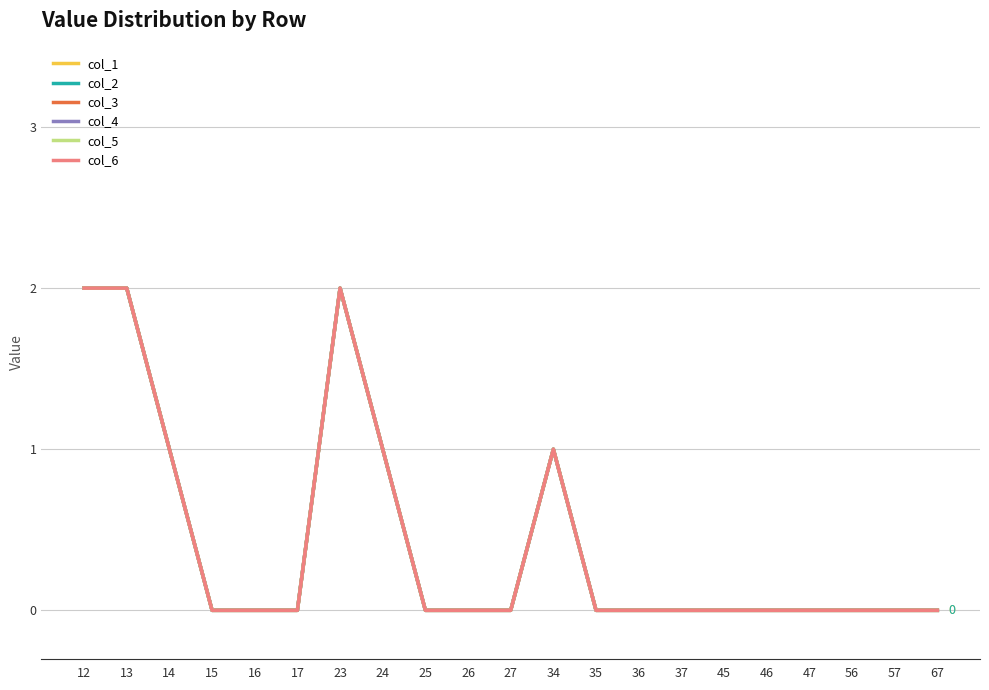

What is the sum of all col_1 values?

9